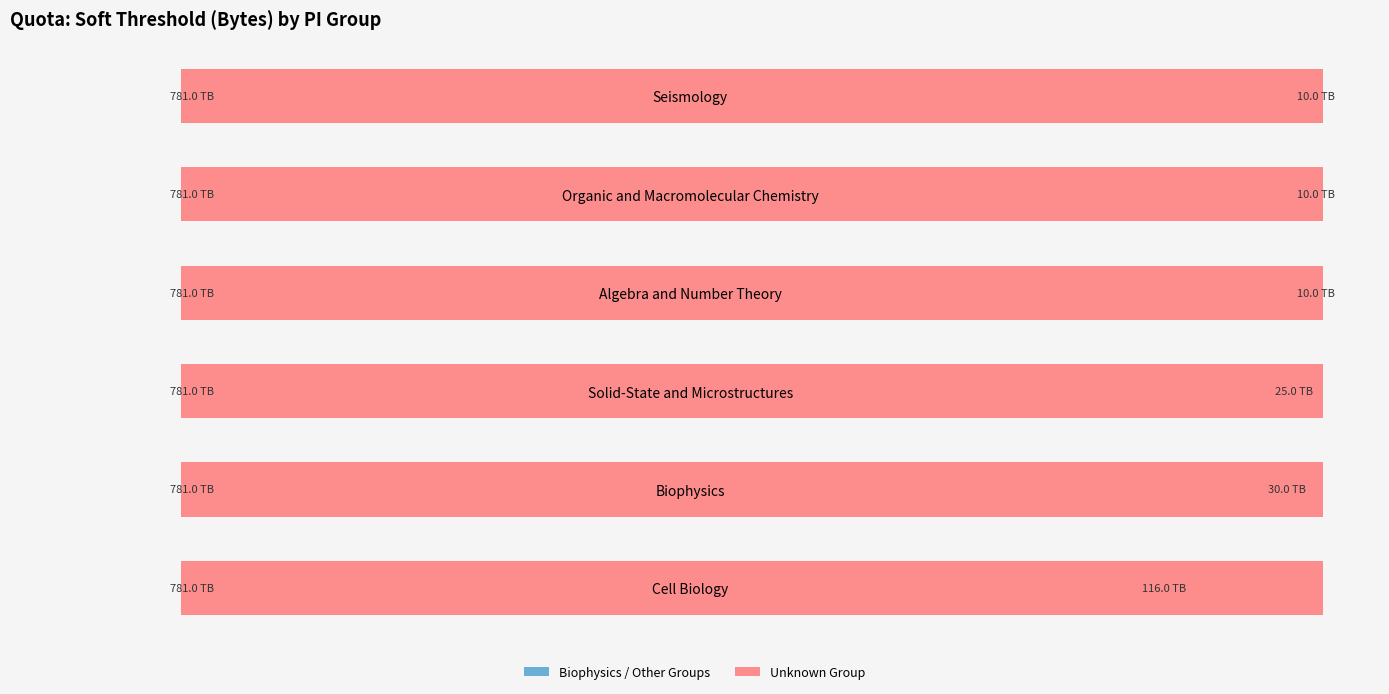

Rank the series at 600 from lowest to highest value.

Unknown Group, Biophysics / Other Groups